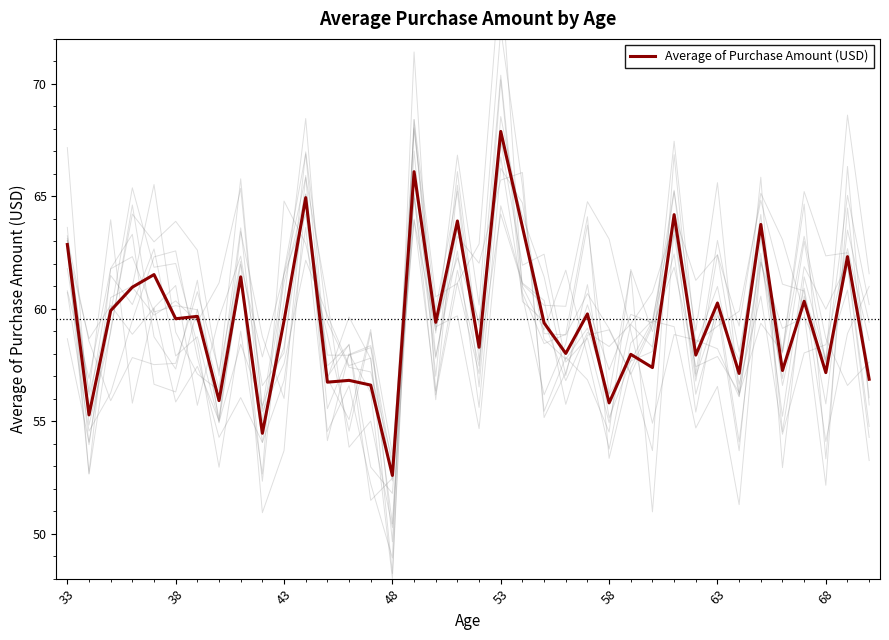

What is the maximum value for Average of Purchase Amount (USD)?

67.9